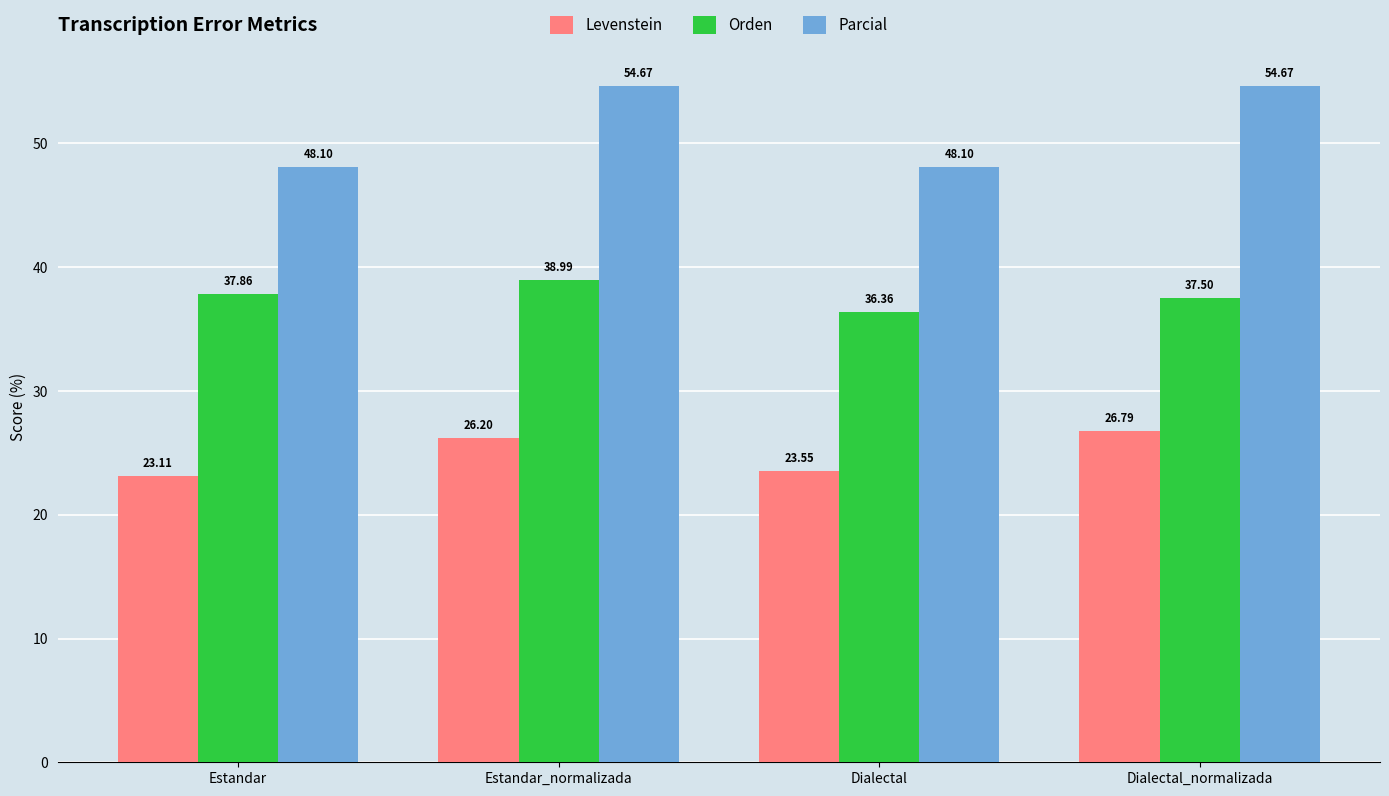

Which series changed the most between Estandar and Dialectal?

Orden